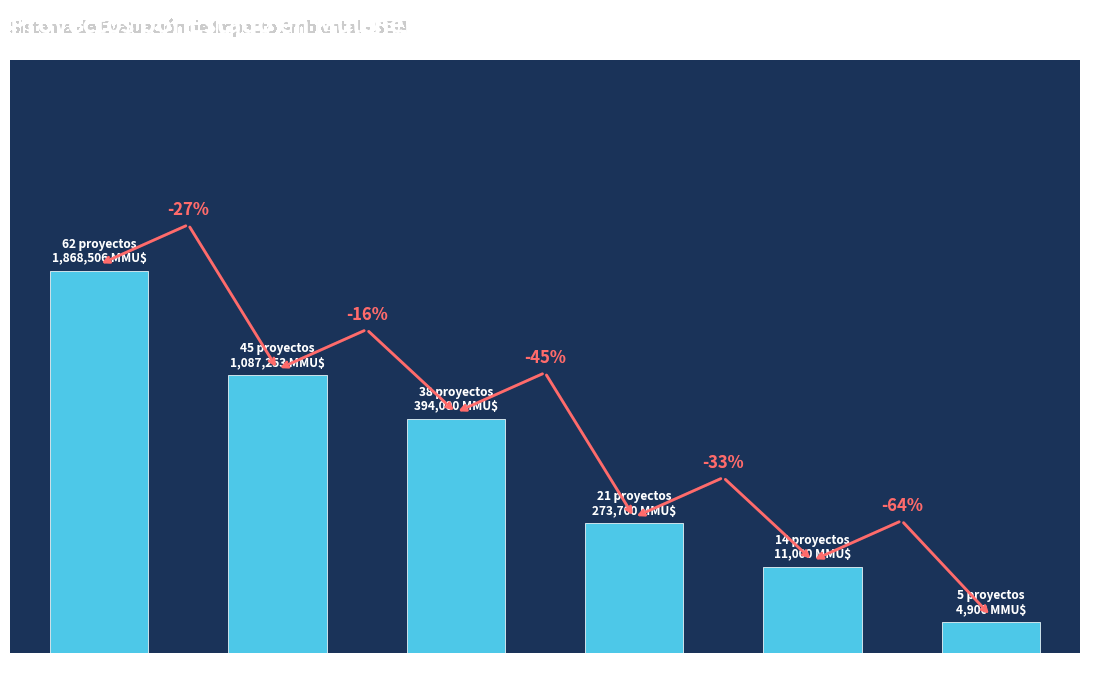

Where is the data nearest to the value 33?

No Admitido a Tramitación